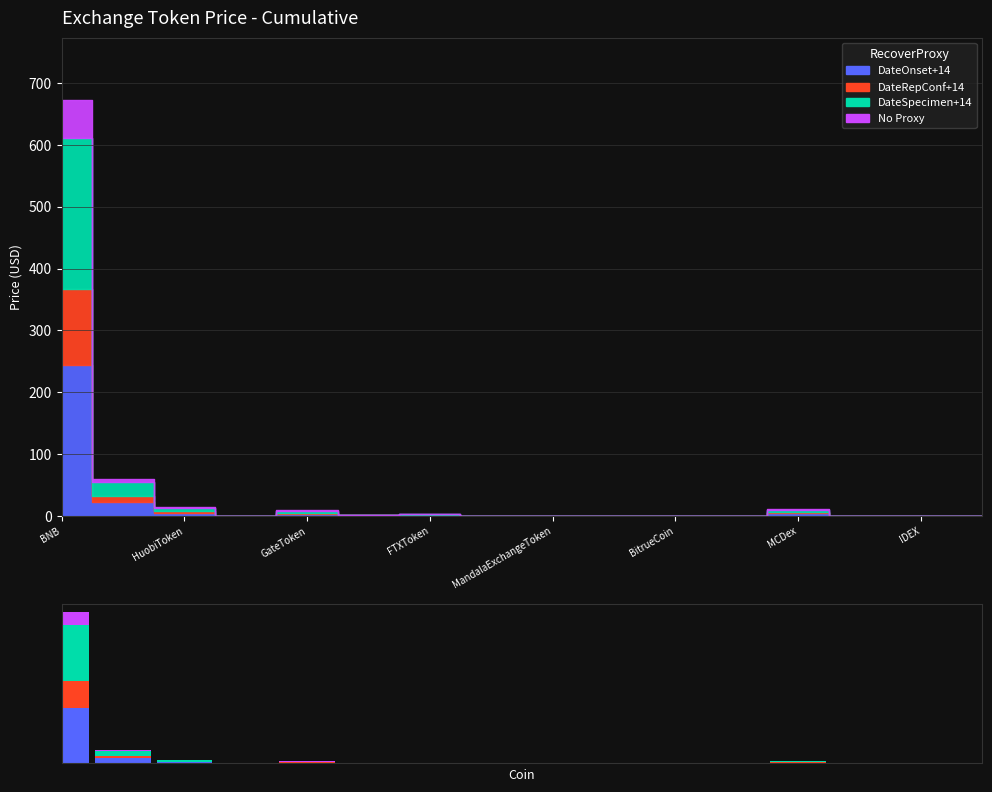

At how many categories does at least one series exceed 150?

1